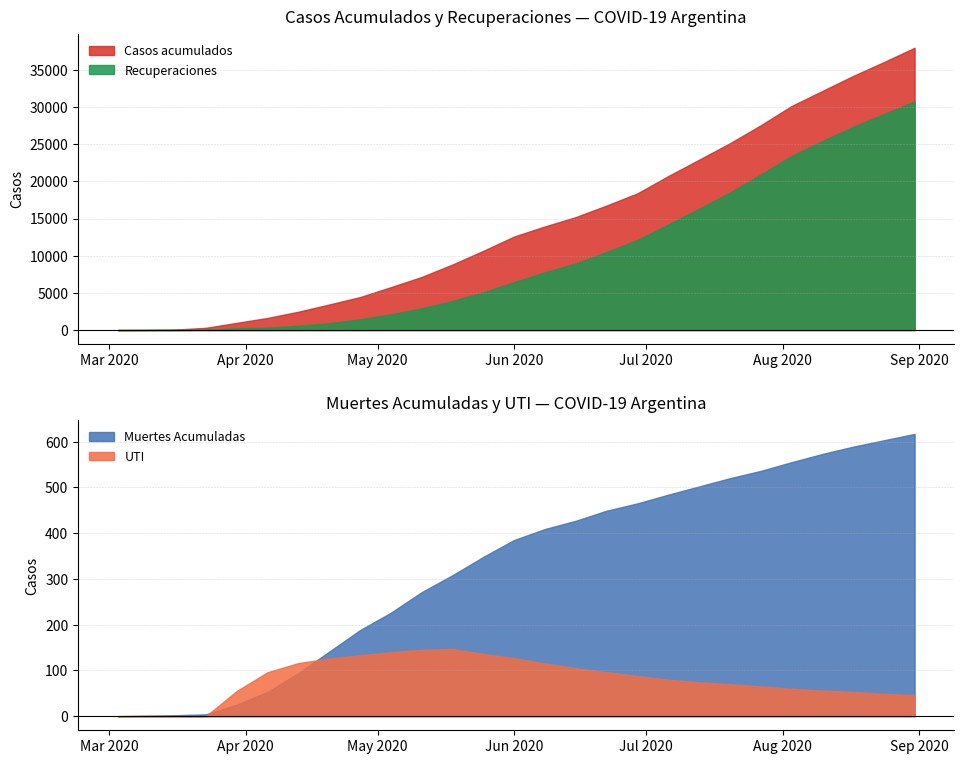

Is the value of UTI at 2020-03-16 greater than the value of Muertes Acumuladas at 2020-03-23?

No